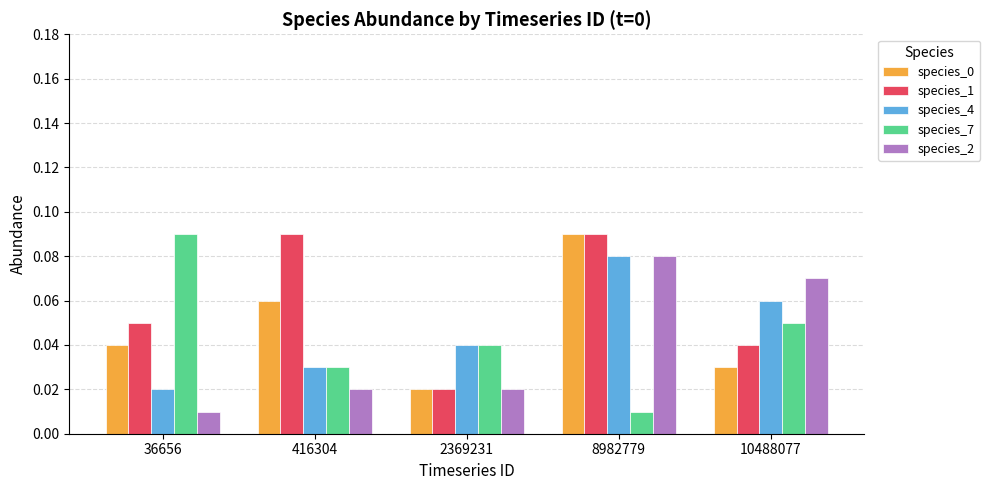

How many species_2 values are between 0 and 1?

5